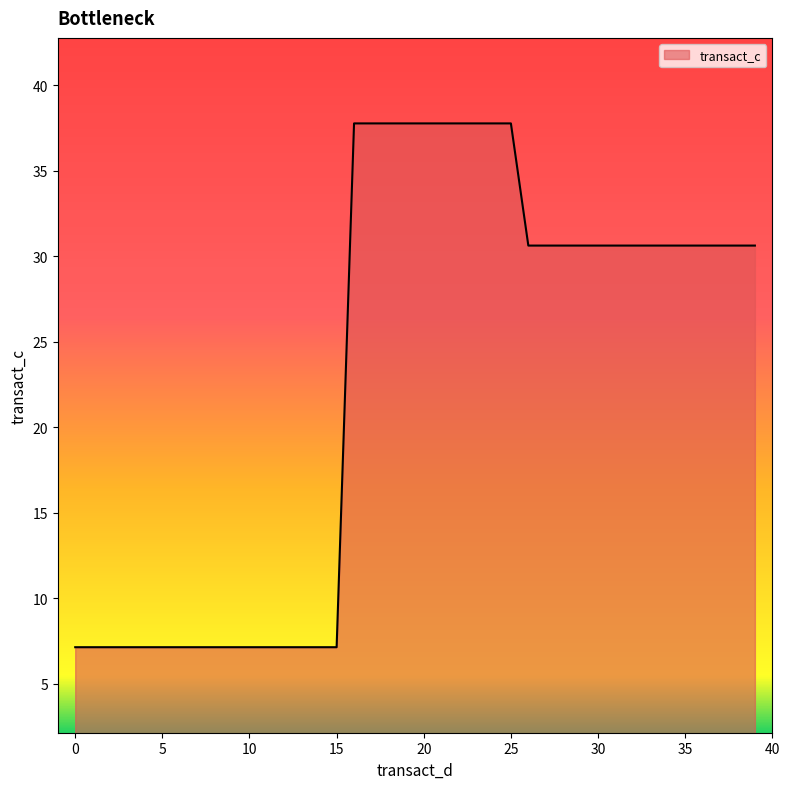

What is the difference between the maximum and minimum values?

30.6